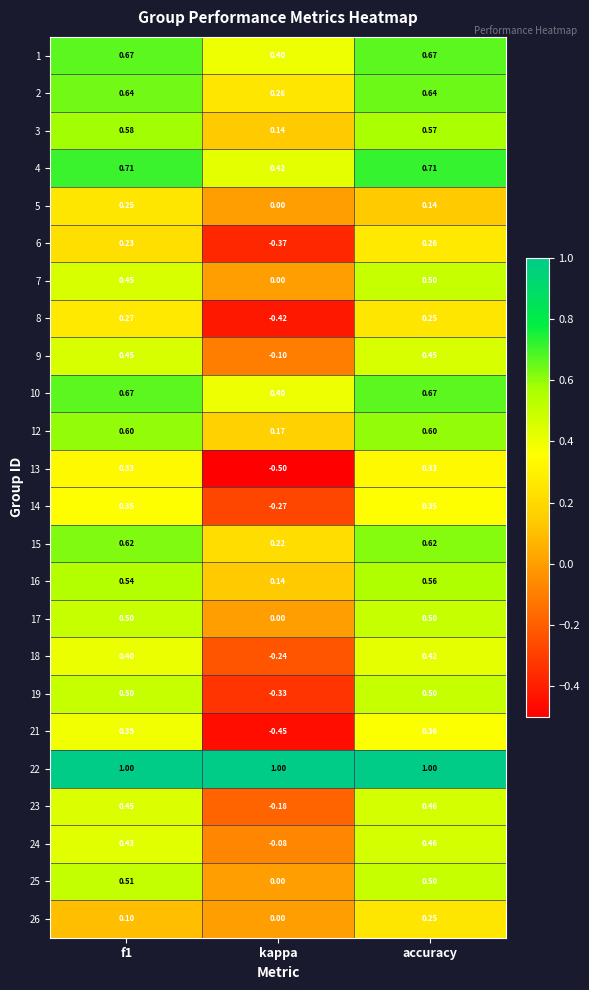

Where is 21 nearest to the value 0?

accuracy